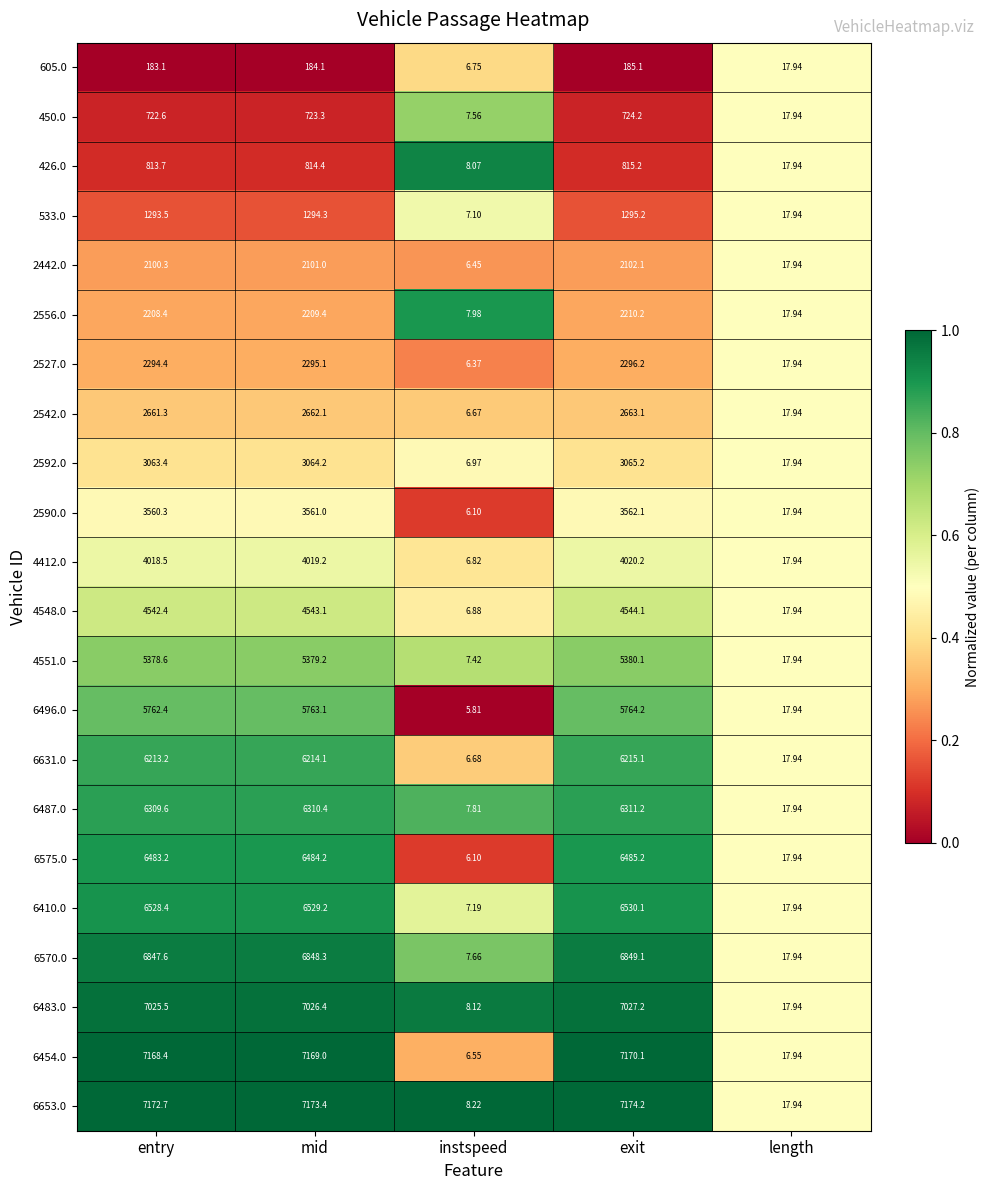

At which label does 450.0 first exceed 722?

entry